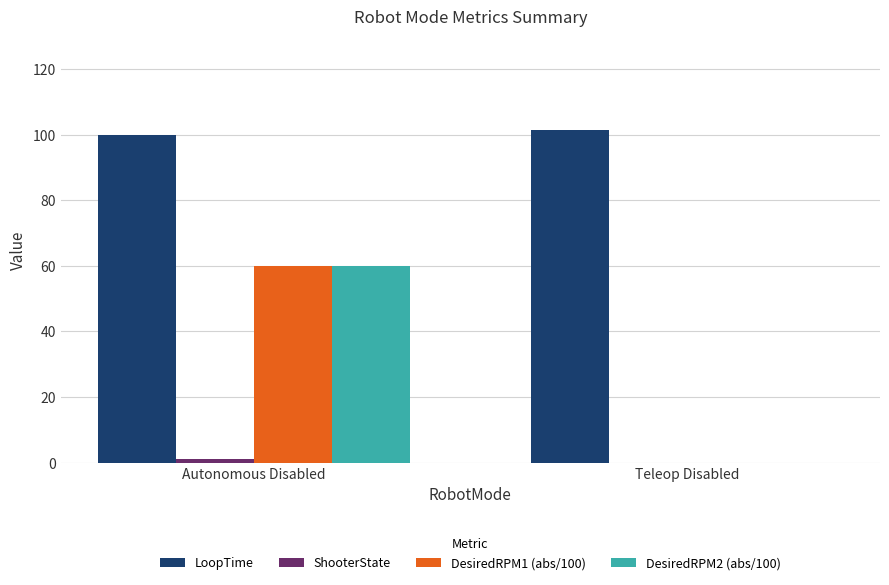

What is the difference between the DesiredRPM1 (abs/100) values at Autonomous Disabled and Teleop Disabled?

60.0